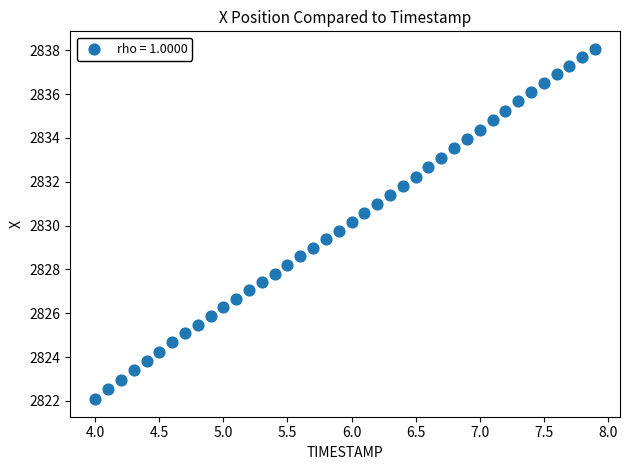

What is the range of Y values (max minus min)?

16.0